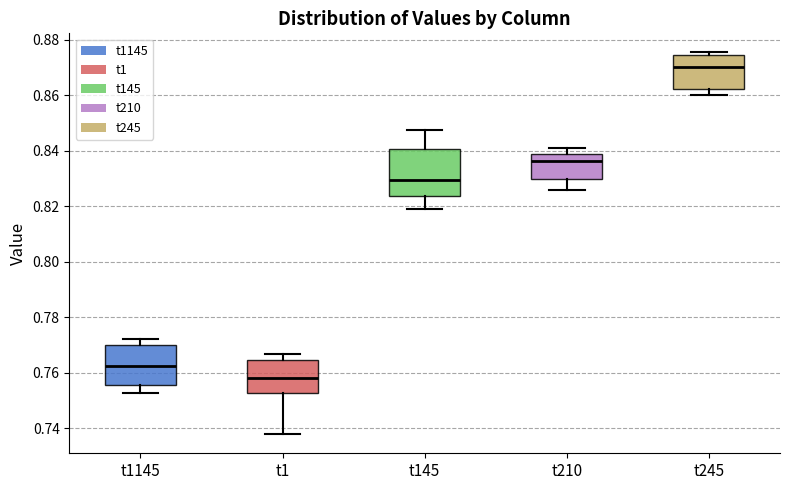

Reading left to right, read every box against the y-axis: the position of its median line, the range the box covers, and the ends of its whiskers. The values are not printed on the chart, so give them approximately, as read against the axis.

t1145: median 0.762, box 0.756 to 0.770, whiskers 0.752 to 0.772
t1: median 0.758, box 0.752 to 0.764, whiskers 0.738 to 0.766
t145: median 0.830, box 0.824 to 0.840, whiskers 0.820 to 0.848
t210: median 0.836, box 0.830 to 0.838, whiskers 0.826 to 0.840
t245: median 0.870, box 0.862 to 0.874, whiskers 0.860 to 0.876